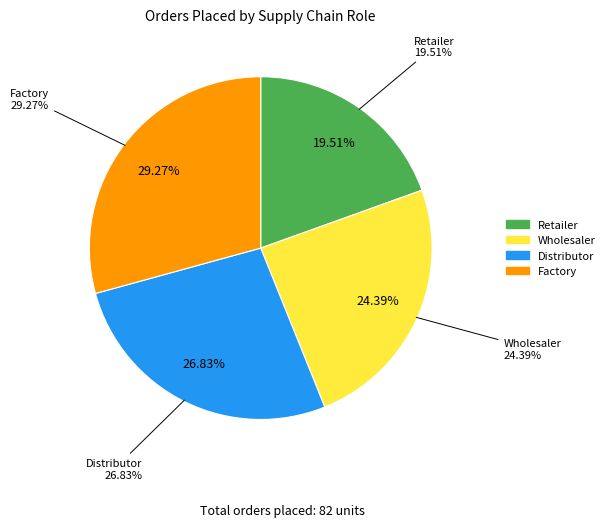

Approximately how many times larger is the value at Distributor compared to Retailer?

1.4